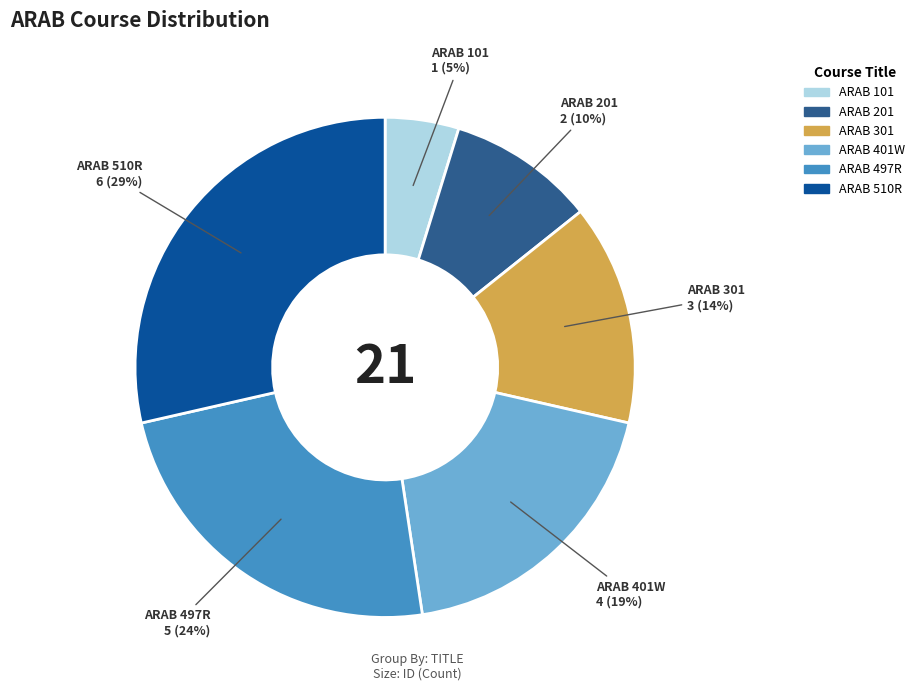

Which category has the biggest portion of the pie?

ARAB 510R